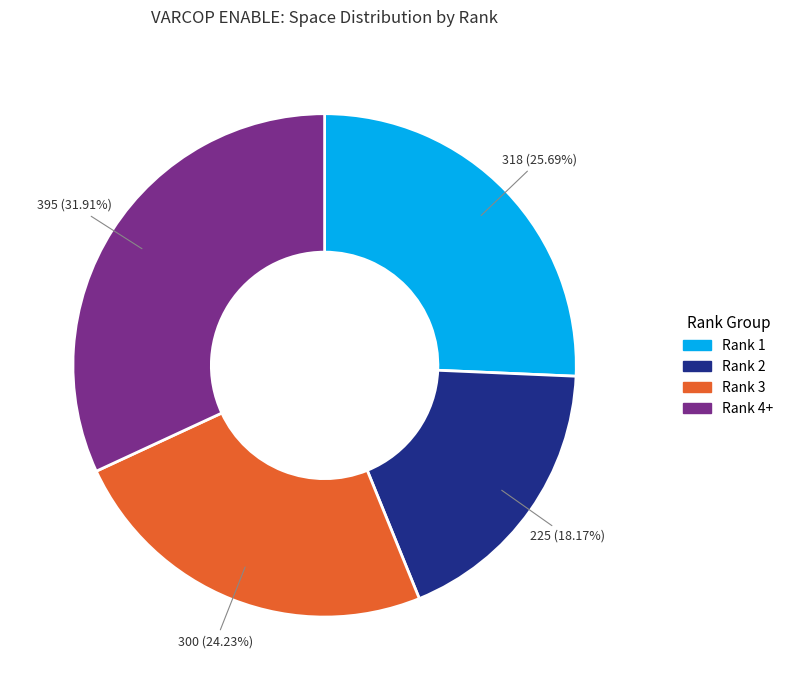

Does any single category account for the majority?

No